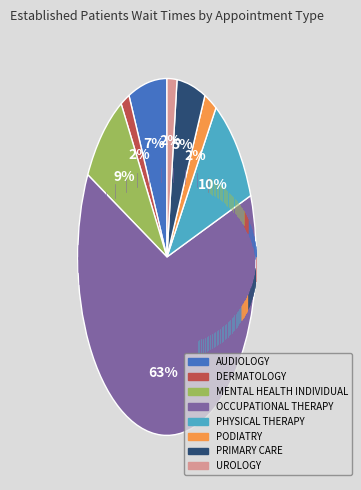

Which category has the smallest portion of the pie?

DERMATOLOGY